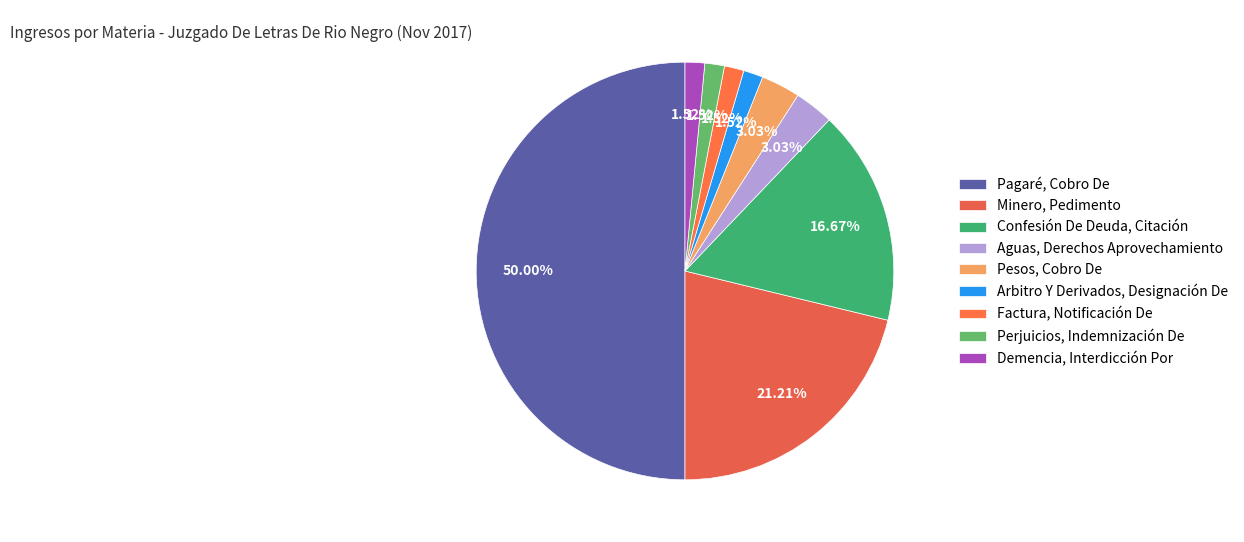

What is the largest slice in the pie chart?

Pagaré, Cobro De